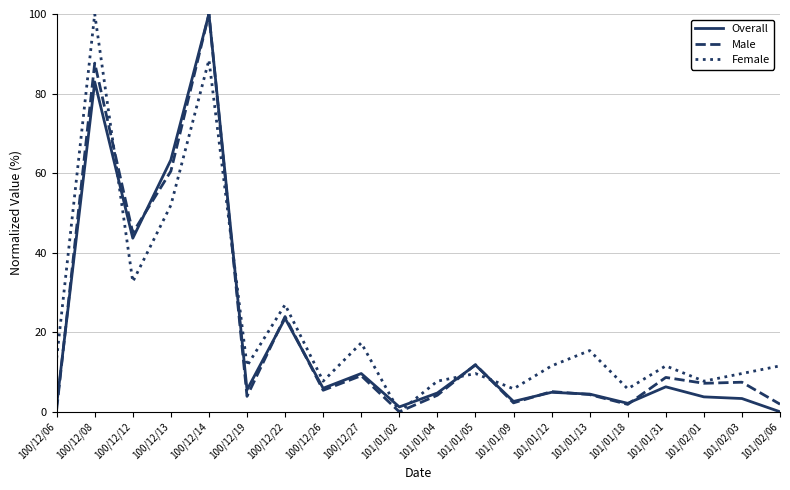

What is the average value of the Male series?

19.5